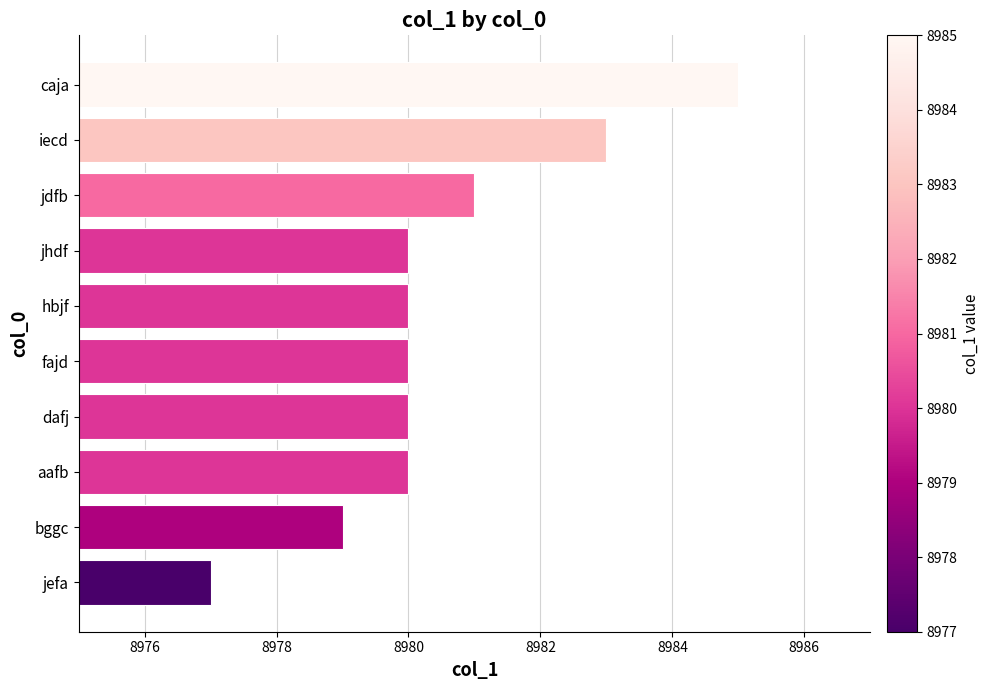

What is the difference between the maximum and minimum values?

8